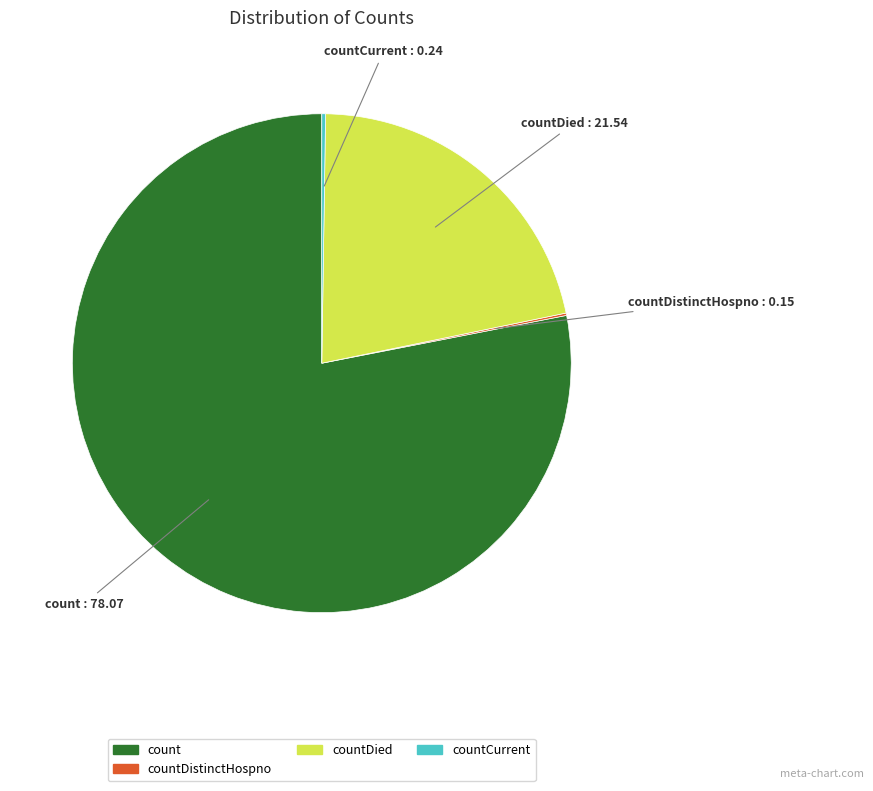

Is there any slice that represents more than half of the pie?

Yes